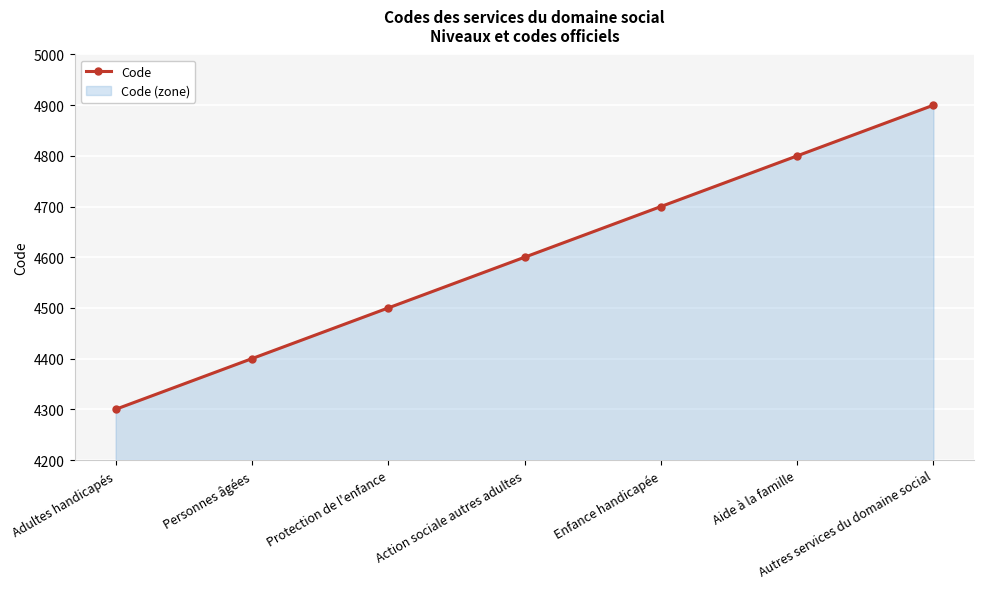

True or false: there are more than 0 points higher than both neighbors.

False